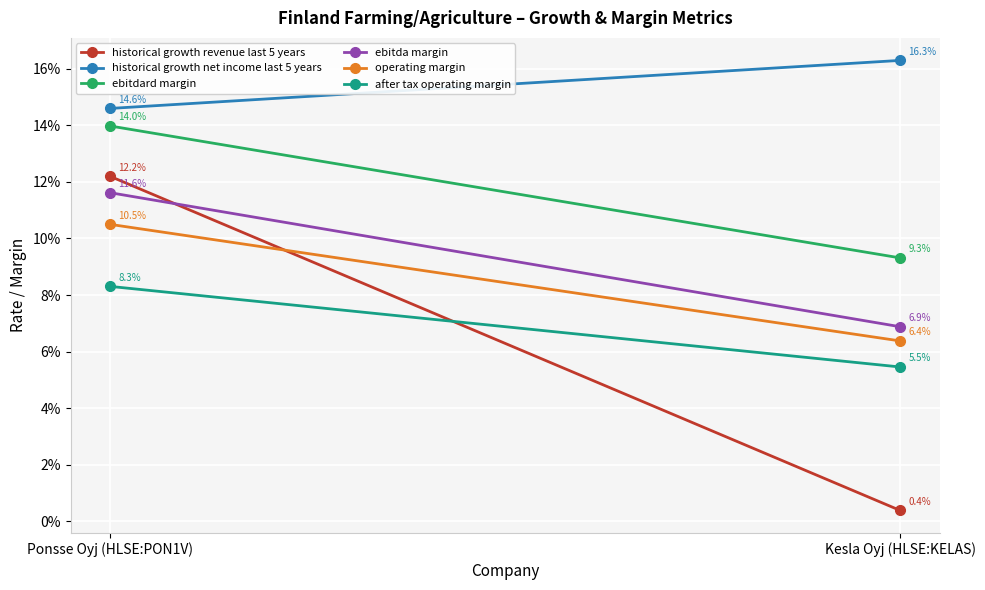

Rank the series at Ponsse Oyj (HLSE:PON1V) from lowest to highest value.

after tax operating margin, operating margin, ebitda margin, historical growth revenue last 5 years, ebitdard margin, historical growth net income last 5 years